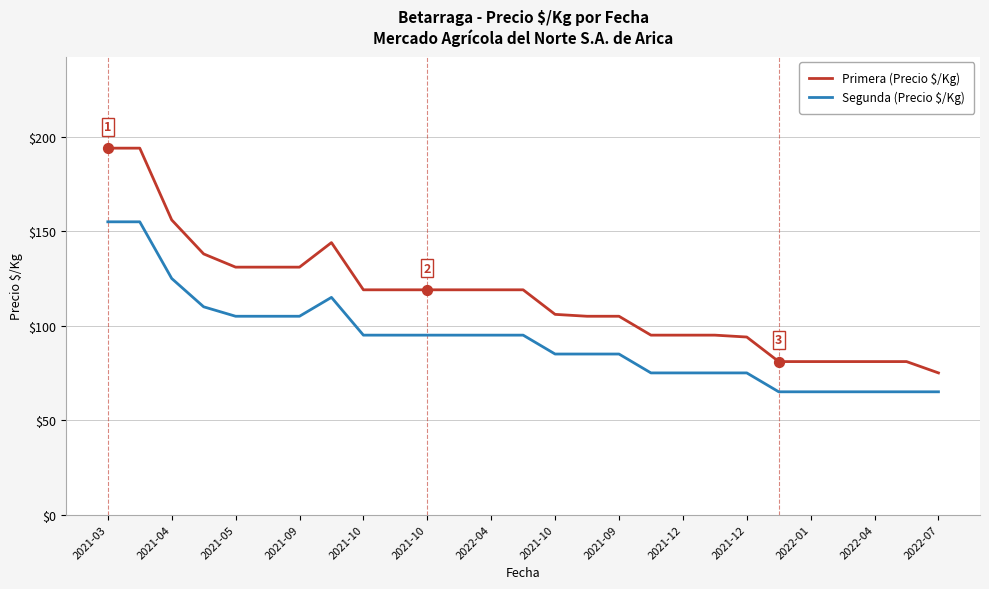

Which series has the largest total across all categories?

Primera (Precio $/Kg)